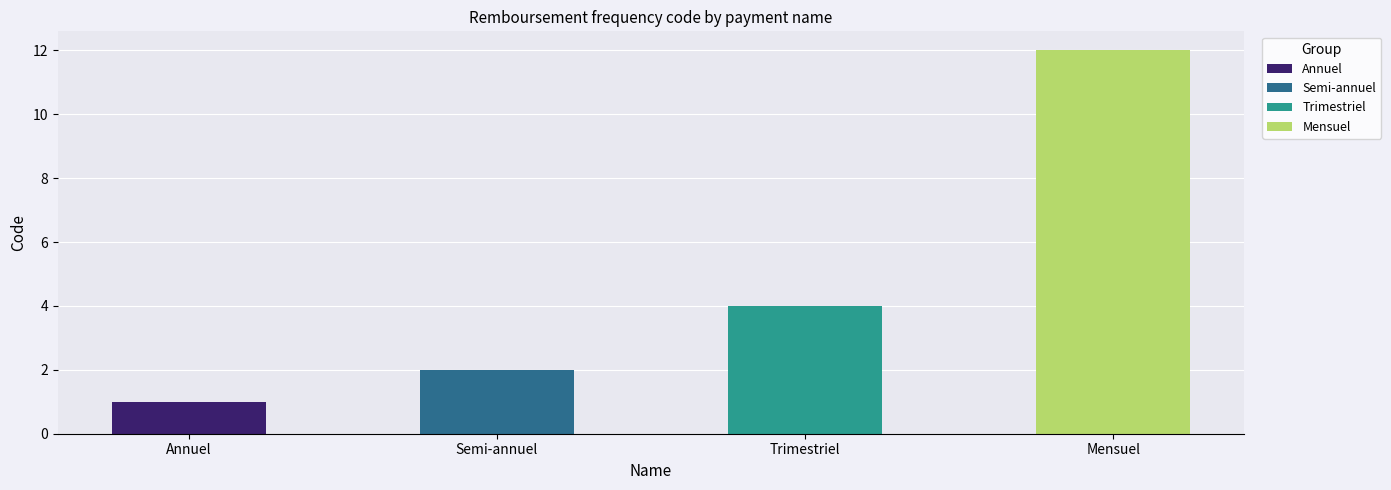

How many data points are less than 4?

2